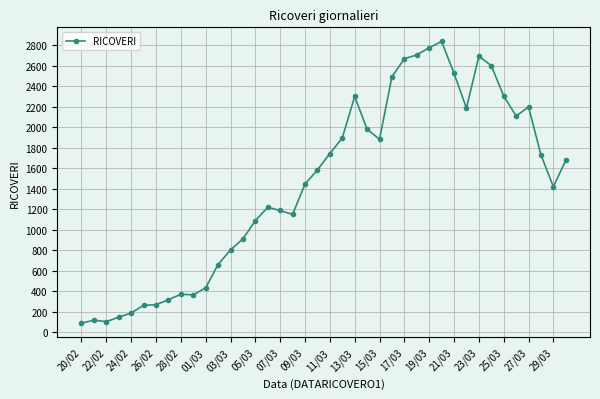

What is the average value?

1437